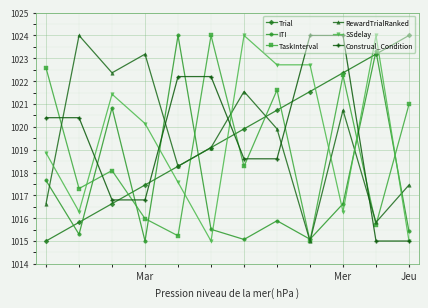

What is the sum of all ITI values?

12209.7